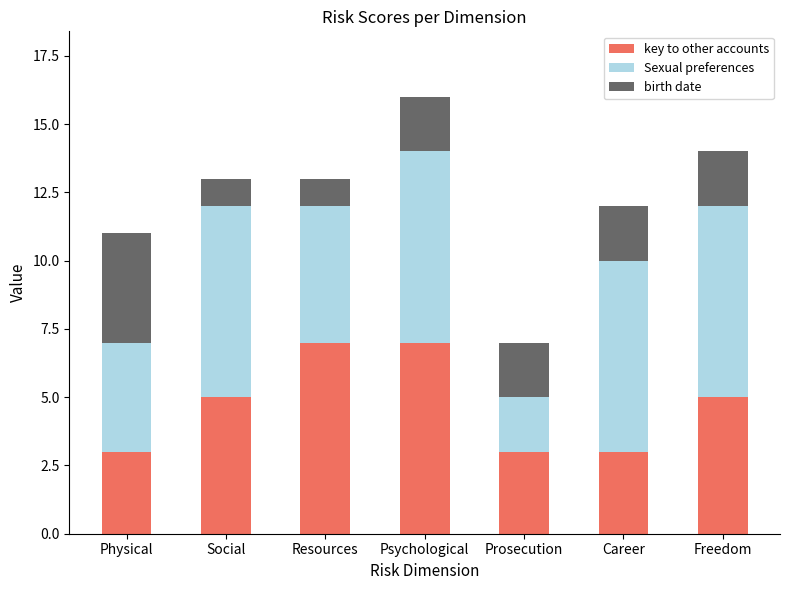

The key to other accounts series shows 3 at Physical. True or false?

True